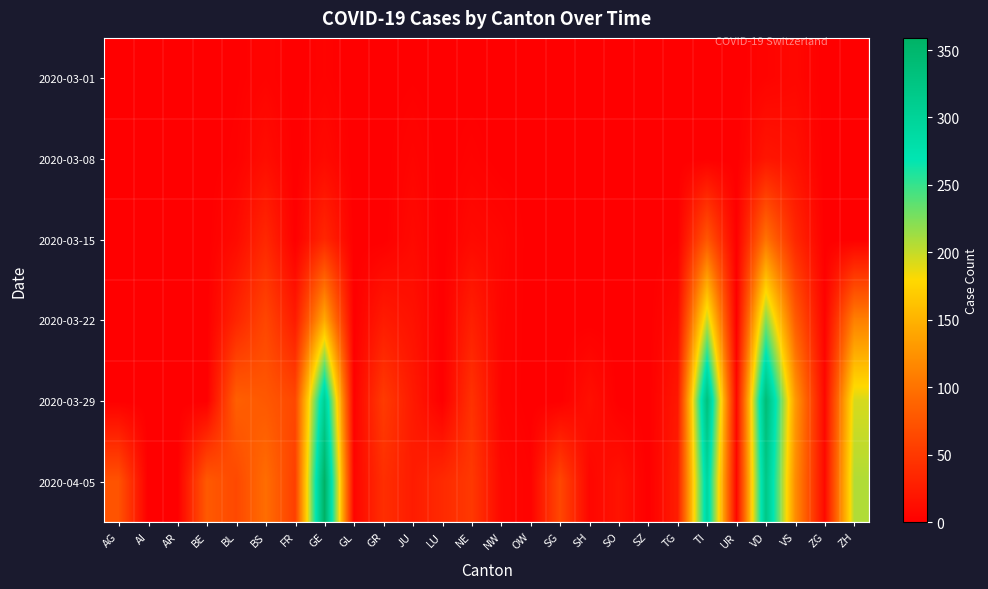

Reading left to right, list all the values displayed in this chart.

2020-03-01: AG=0	AI=0	AR=0	BE=0	BL=1	BS=4	FR=0	GE=3	GL=0	GR=0	JU=1	LU=0	NE=0	NW=0	OW=0	SG=0	SH=0	SO=0	SZ=0	TG=0	TI=0	UR=0	VD=4	VS=7	ZG=0	ZH=0
2020-03-08: AG=0	AI=0	AR=0	BE=0	BL=2	BS=12	FR=0	GE=9	GL=0	GR=0	JU=5	LU=0	NE=3	NW=0	OW=0	SG=0	SH=0	SO=0	SZ=0	TG=0	TI=0	UR=0	VD=19	VS=15	ZG=0	ZH=0
2020-03-15: AG=0	AI=0	AR=0	BE=0	BL=10	BS=35	FR=0	GE=34	GL=0	GR=0	JU=9	LU=0	NE=9	NW=6	OW=0	SG=0	SH=0	SO=0	SZ=0	TG=1	TI=76	UR=0	VD=100	VS=35	ZG=0	ZH=0
2020-03-22: AG=0	AI=0	AR=0	BE=0	BL=33	BS=62	FR=24	GE=143	GL=0	GR=24	JU=16	LU=0	NE=28	NW=5	OW=0	SG=0	SH=0	SO=0	SZ=0	TG=10	TI=200	UR=0	VD=223	VS=81	ZG=3	ZH=110
2020-03-29: AG=0	AI=0	AR=0	BE=0	BL=84	BS=78	FR=63	GE=306	GL=2	GR=52	JU=23	LU=0	NE=44	NW=4	OW=0	SG=0	SH=14	SO=0	SZ=0	TG=21	TI=333	UR=7	VD=340	VS=131	ZG=7	ZH=194
2020-04-05: AG=73	AI=0	AR=0	BE=79	BL=64	BS=96	FR=56	GE=359	GL=5	GR=41	JU=25	LU=37	NE=50	NW=8	OW=3	SG=63	SH=6	SO=17	SZ=0	TG=26	TI=295	UR=6	VD=321	VS=121	ZG=8	ZH=207